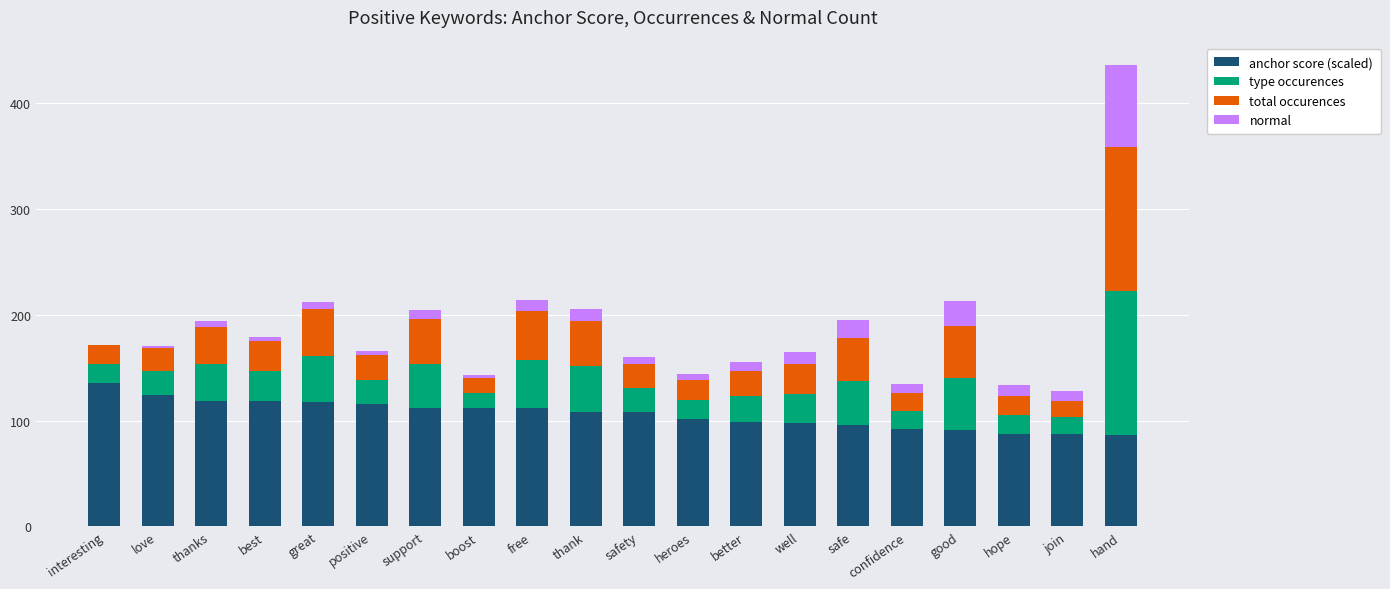

What is the approximate value of anchor score (scaled) at interesting?

136.0